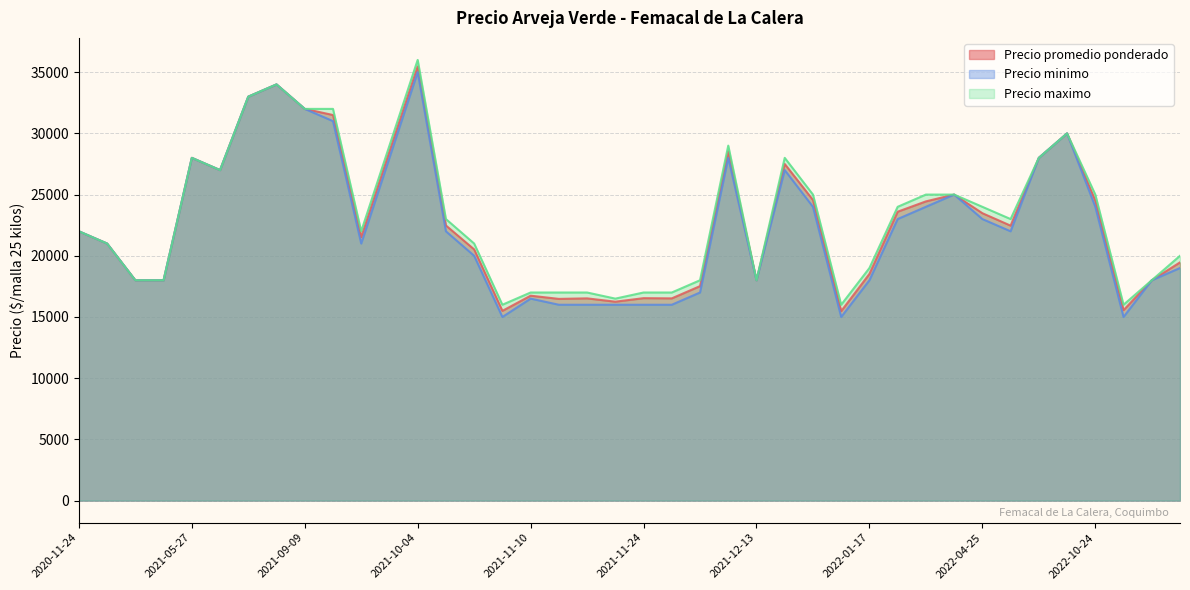

What is the difference between the Precio minimo values at 2022-03-09 and 2022-10-14?

6000